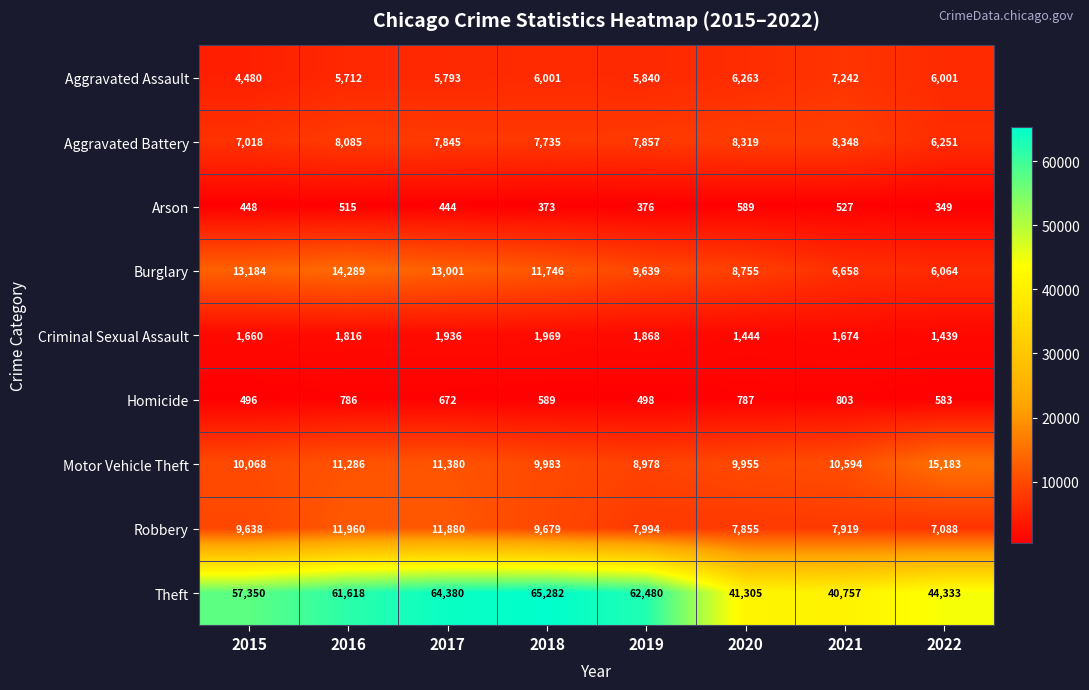

Which series has the largest total across all categories?

Theft